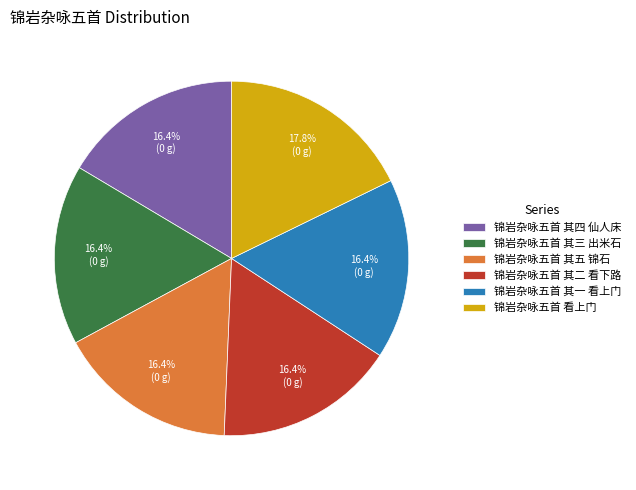

Combined, do 锦岩杂咏五首 看上门 and 锦岩杂咏五首 其四 仙人床 account for over 50%?

No